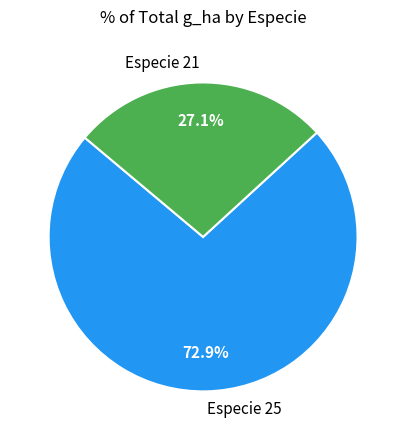

Rank the categories by value from lowest to highest.

Especie 21, Especie 25